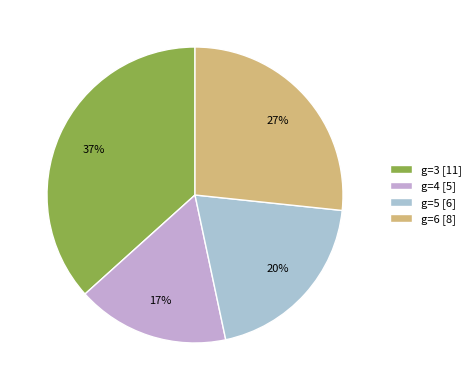

Count the number of slices in the pie.

4